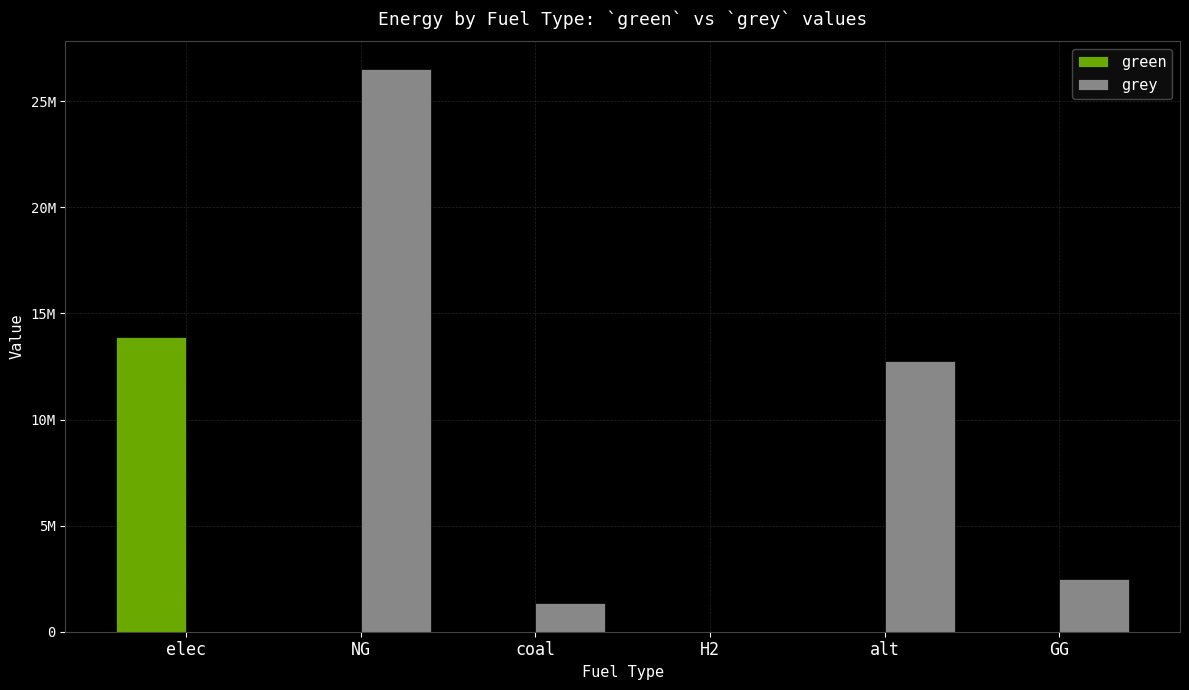

What are all the series names shown in the legend?

green, grey